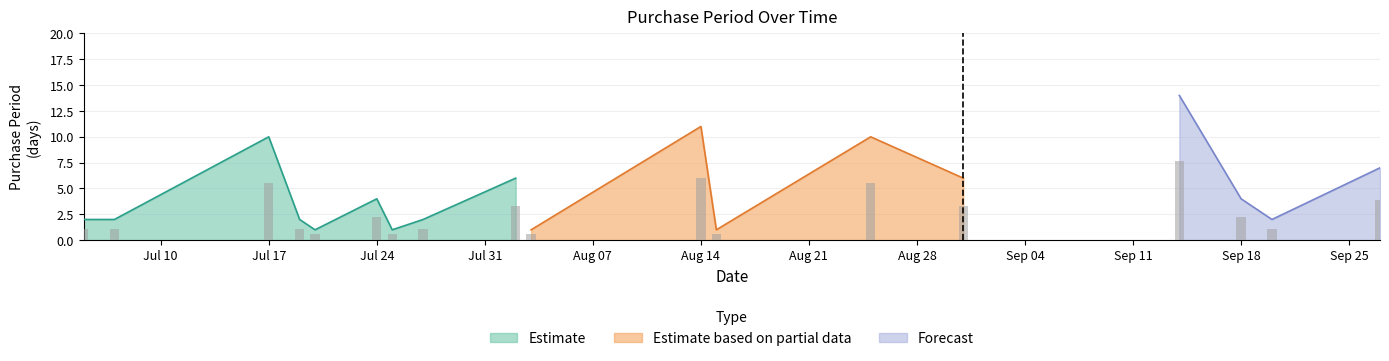

Where does the data first go above 4?

2017-07-17